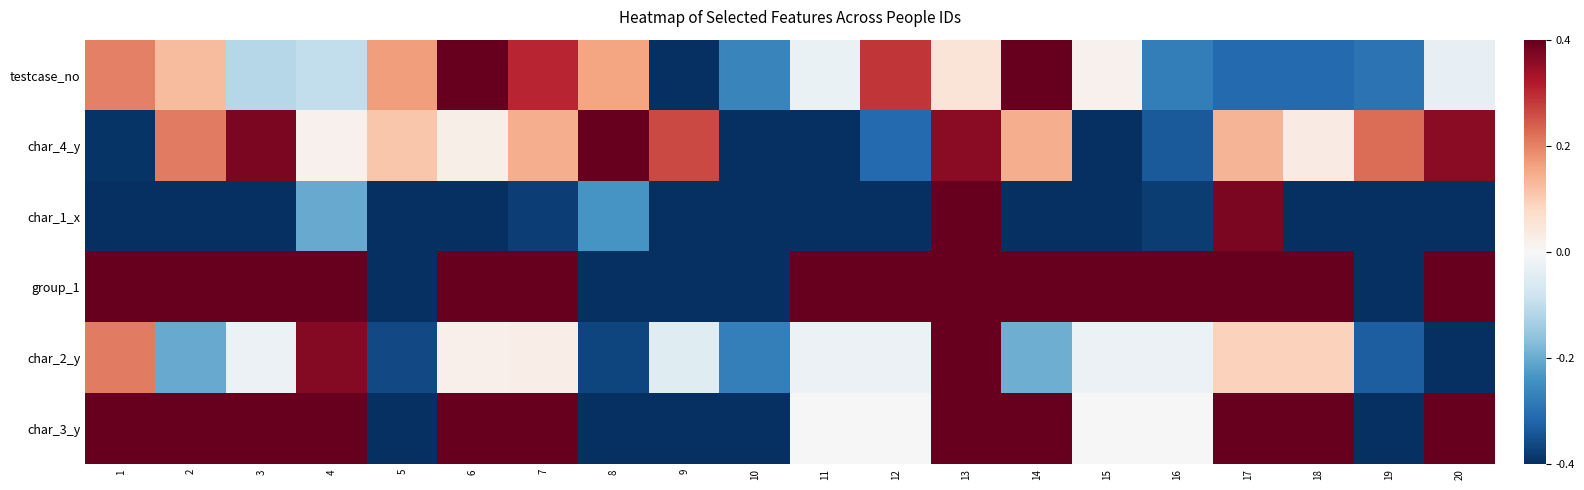

How many categories are shown in the chart?

20